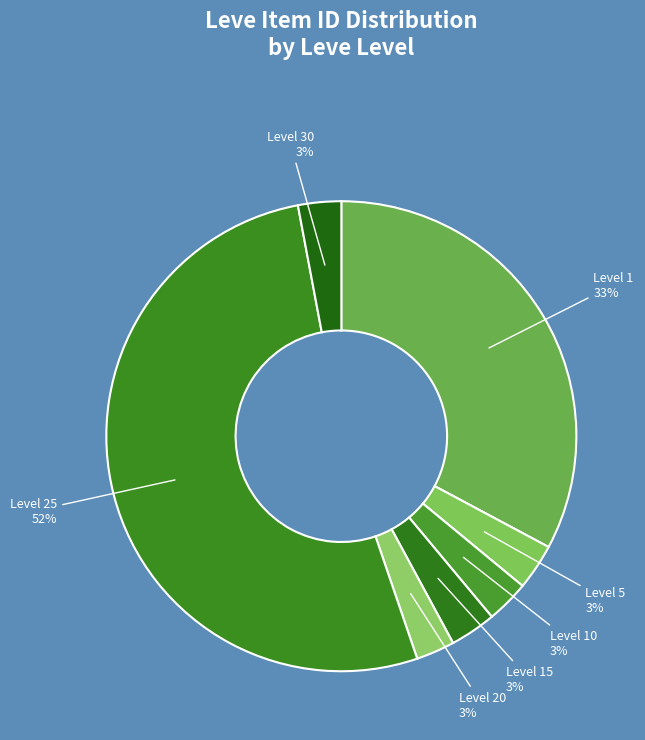

Which has a higher value, Level 25 or Level 5?

Level 25